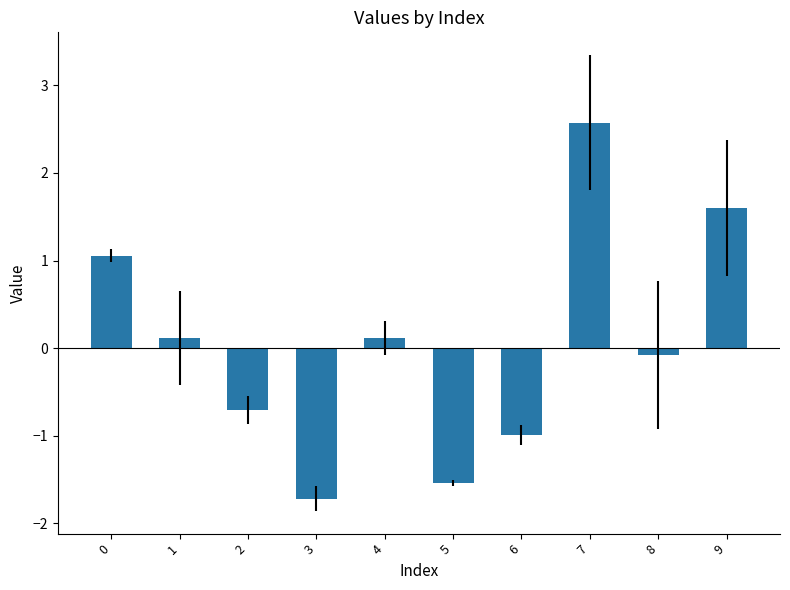

What is the sum of the values at 7 and 4?

2.7